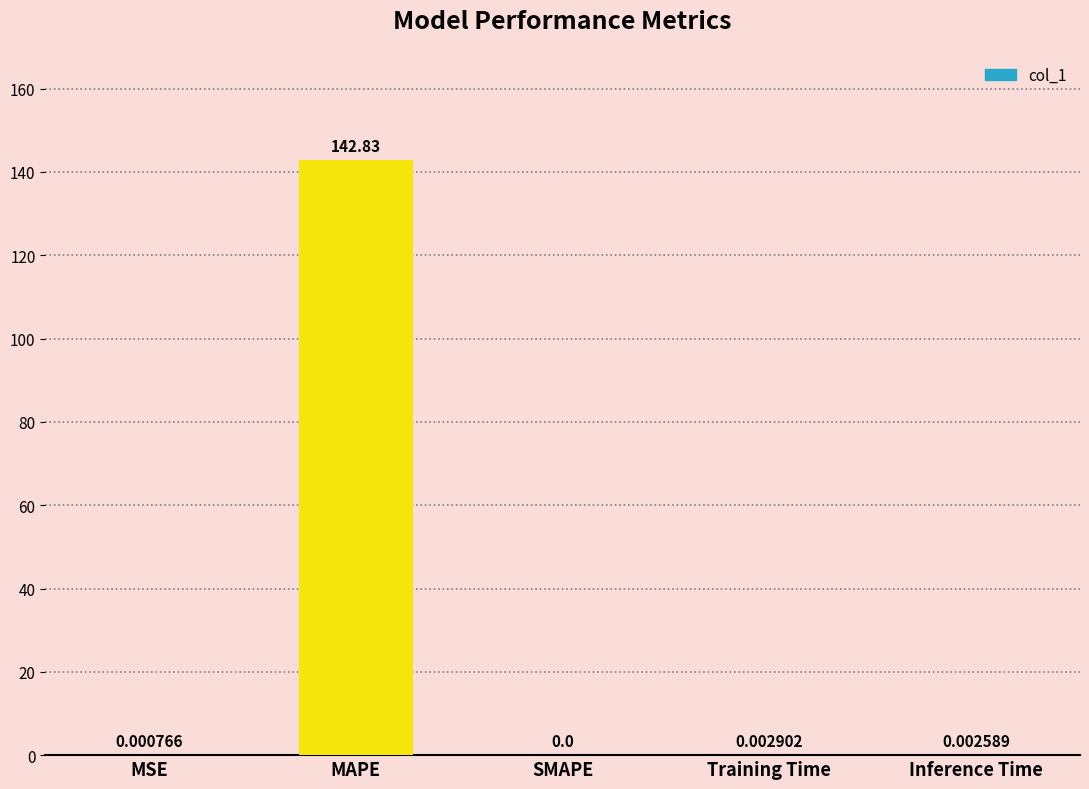

What is the sum of the values at Training Time and MAPE?

142.8